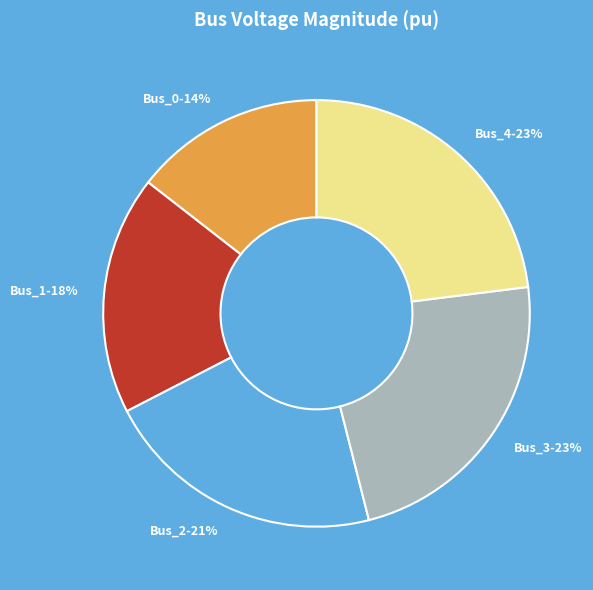

Is Bus_3 the majority of the pie?

No